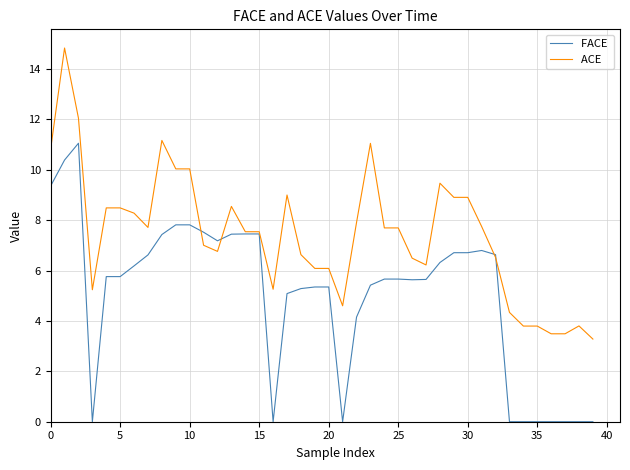

What is the maximum value shown in the chart?

14.8